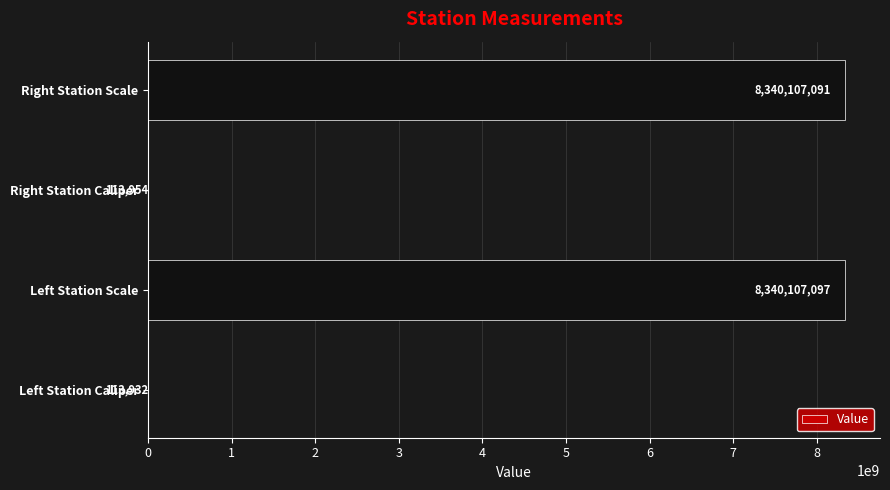

Is it true that the value at Right Station Scale is 13201751673?

False